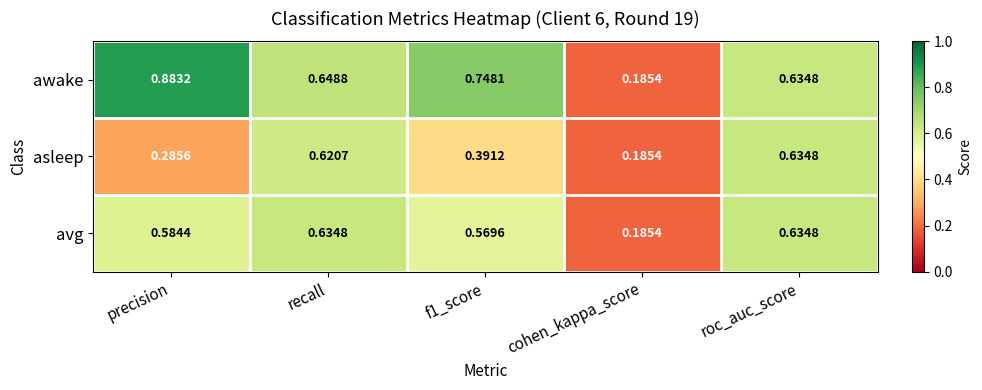

At which label does asleep reach its minimum?

cohen_kappa_score